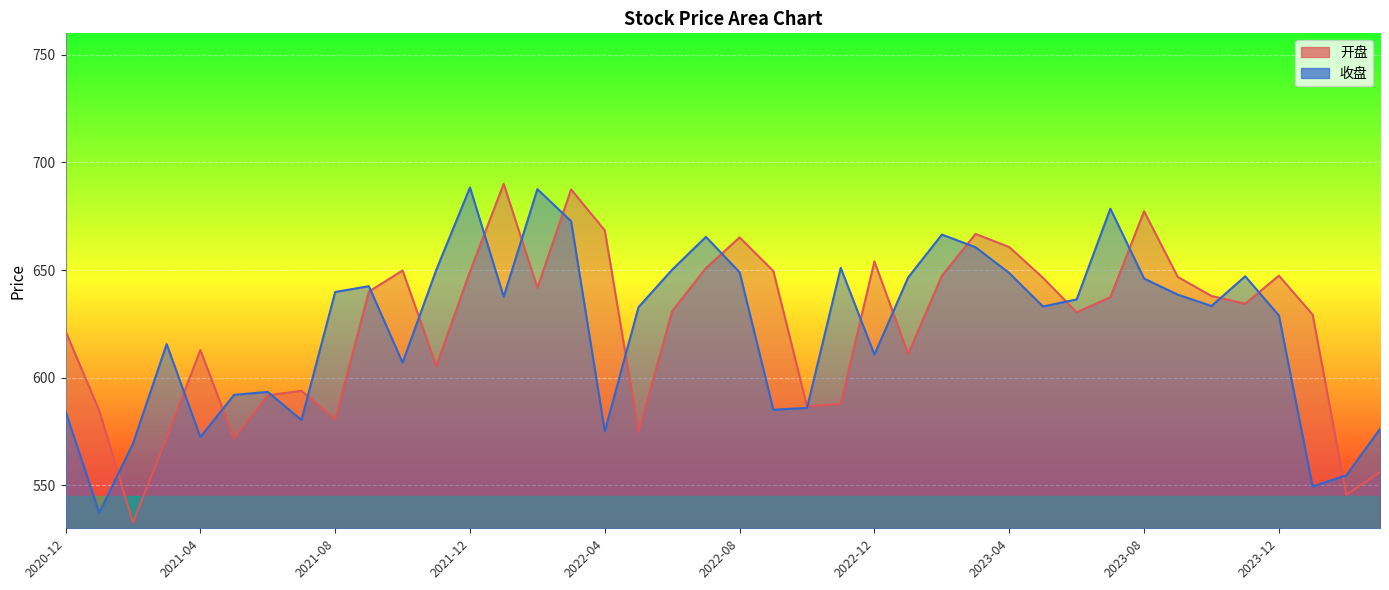

Rank the series at 2023-03 from highest to lowest value.

开盘, 收盘